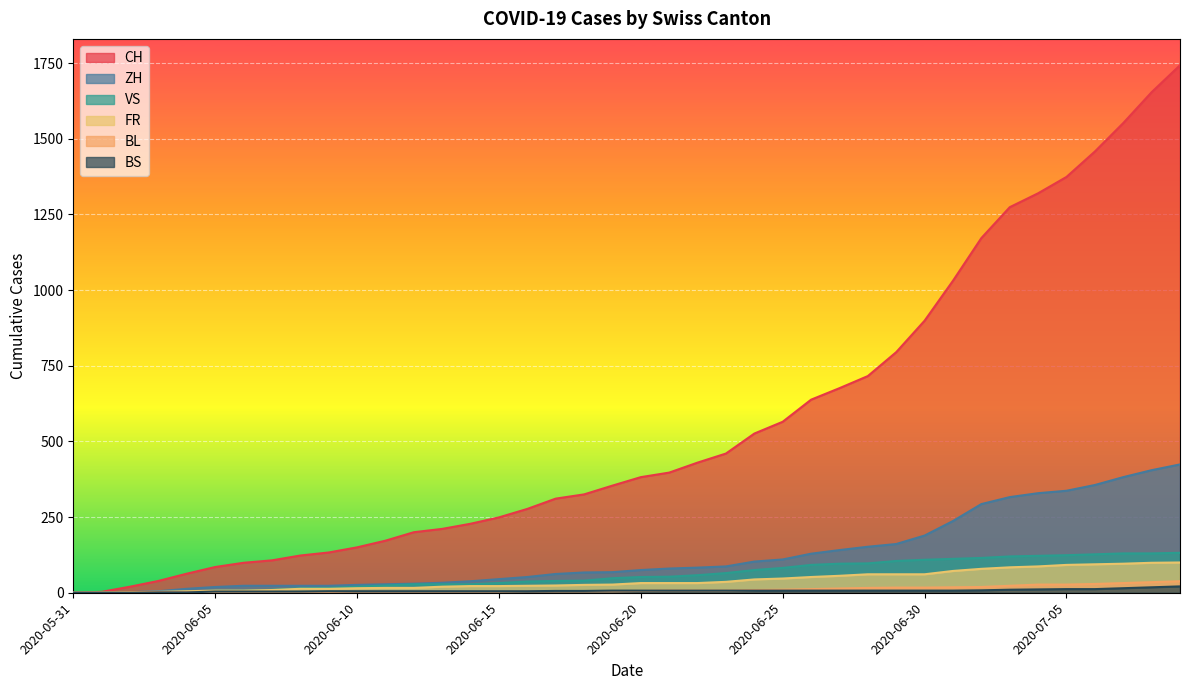

Where is VS nearest to the value 66?

2020-06-23